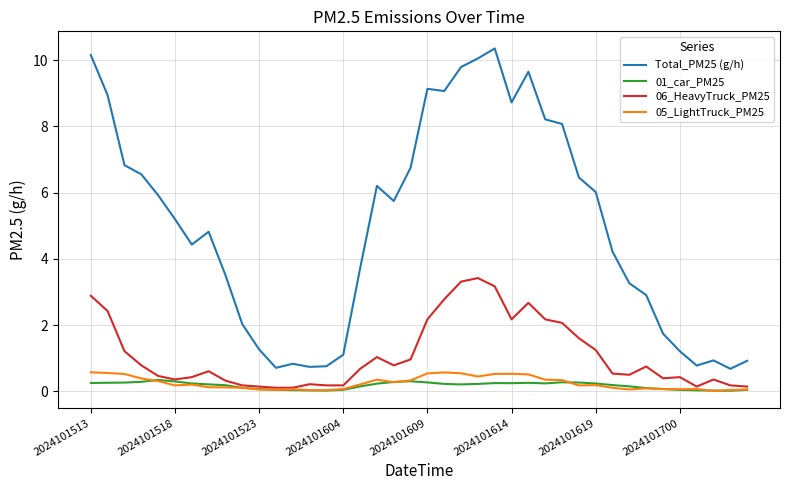

Which series has the largest total across all categories?

Total_PM25 (g/h)